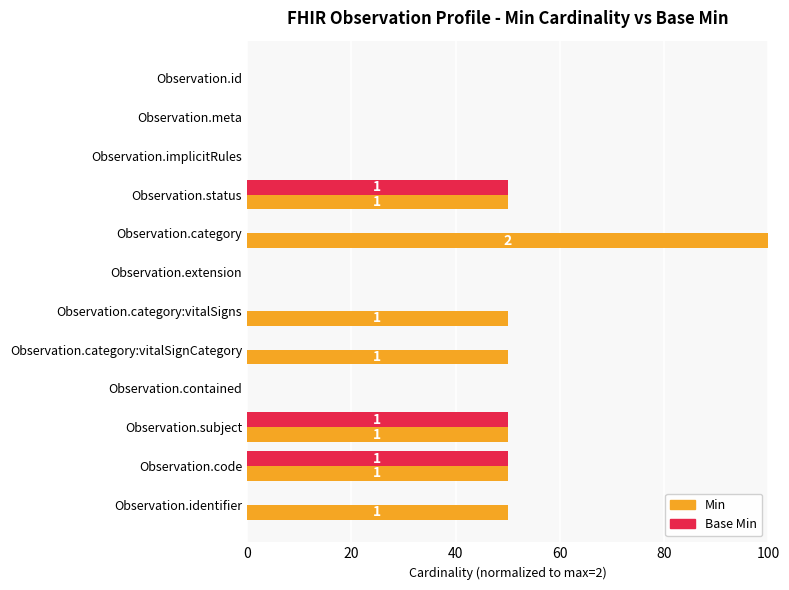

Is it true that Min equals 50 at Observation.category:vitalSigns?

True